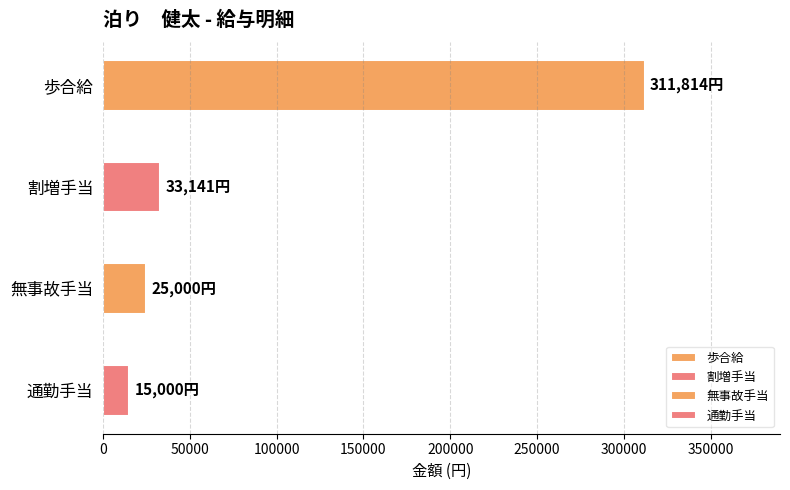

Which has a higher value, 無事故手当 or 割増手当?

割増手当